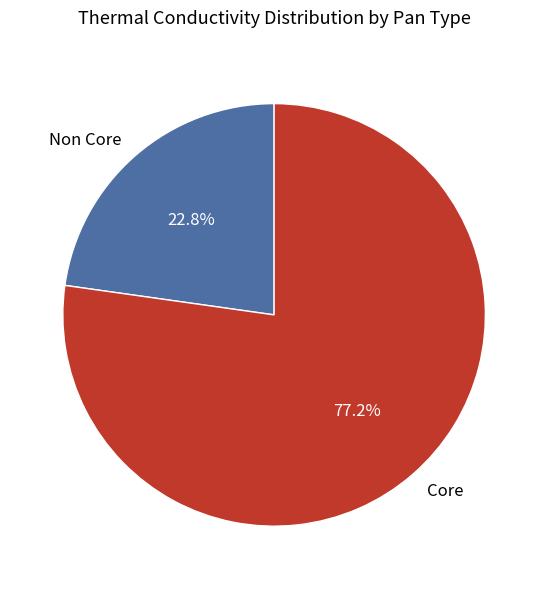

Which has a higher value, Non Core or Core?

Core